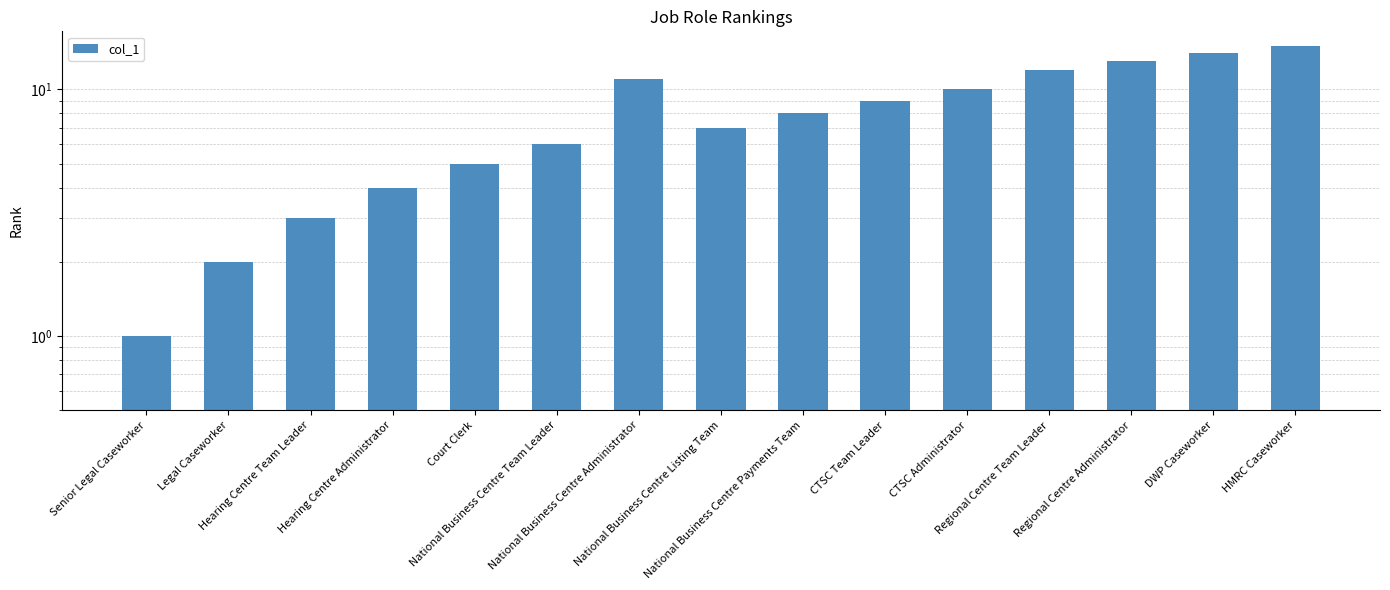

How many data points does each series have?

15